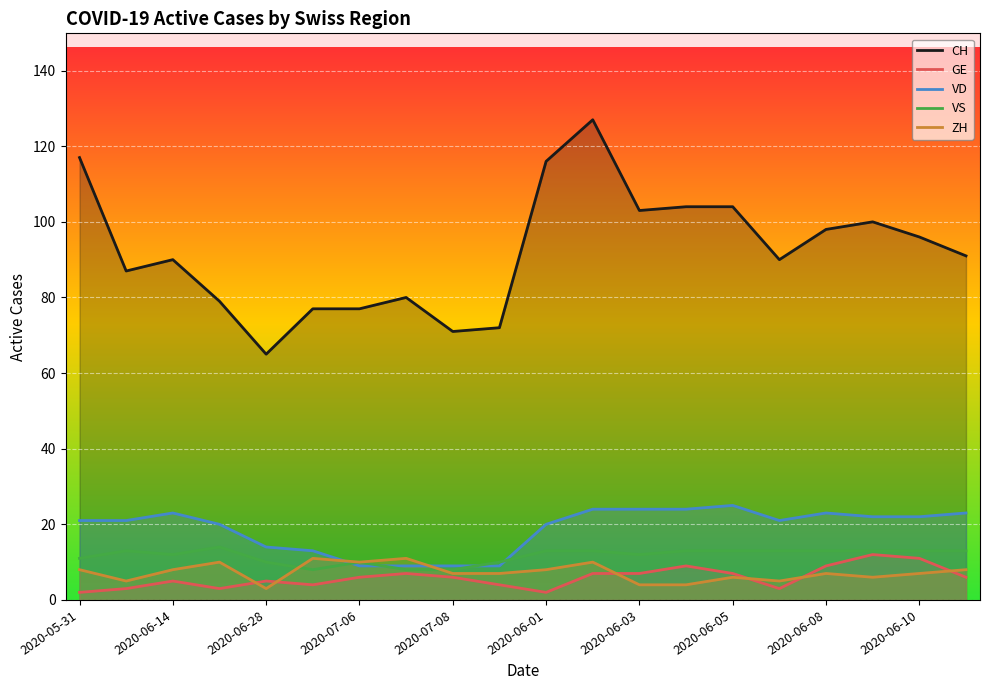

In CH, how many points are lower than both neighbors (excluding endpoints)?

5